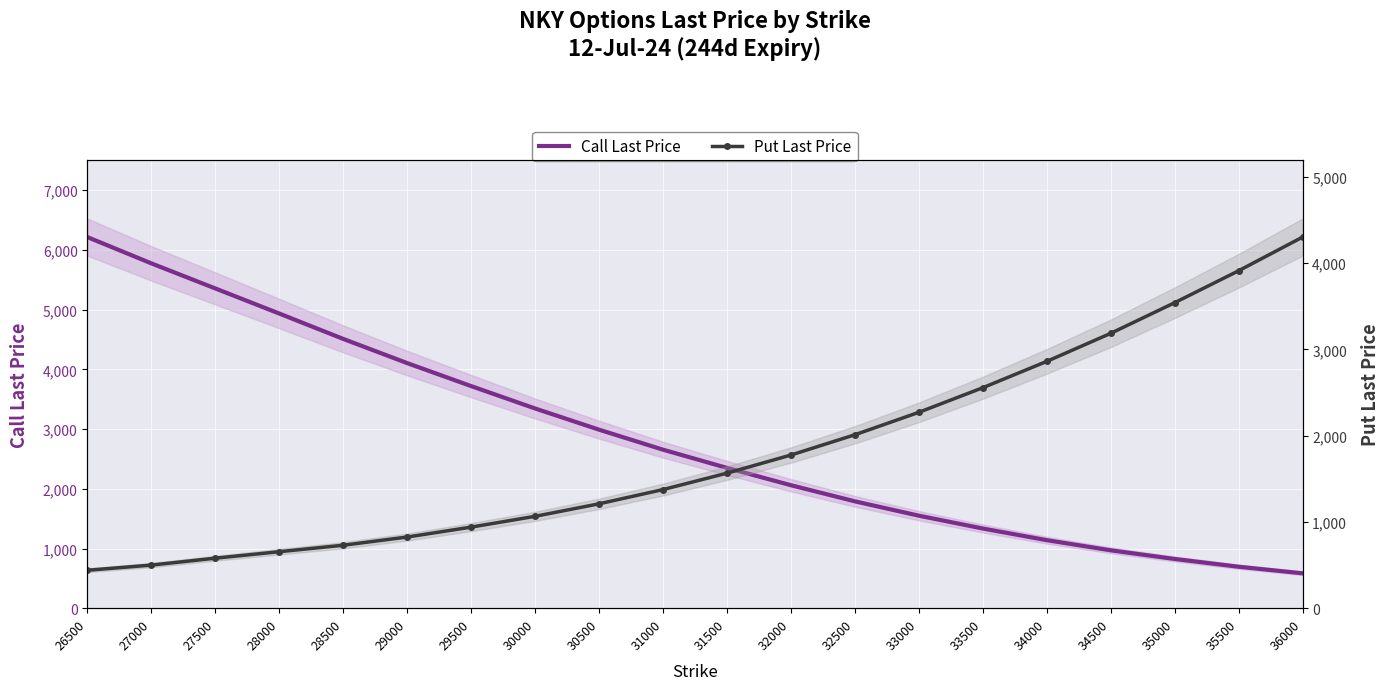

What is the minimum value shown in the chart?

440